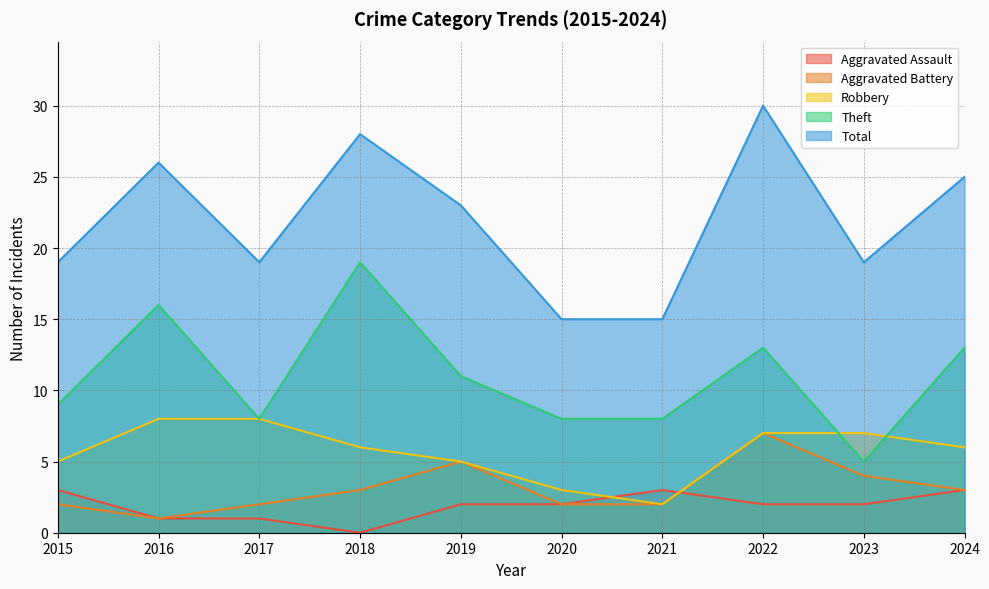

Which has a higher value, 2023 or 2016?

2023